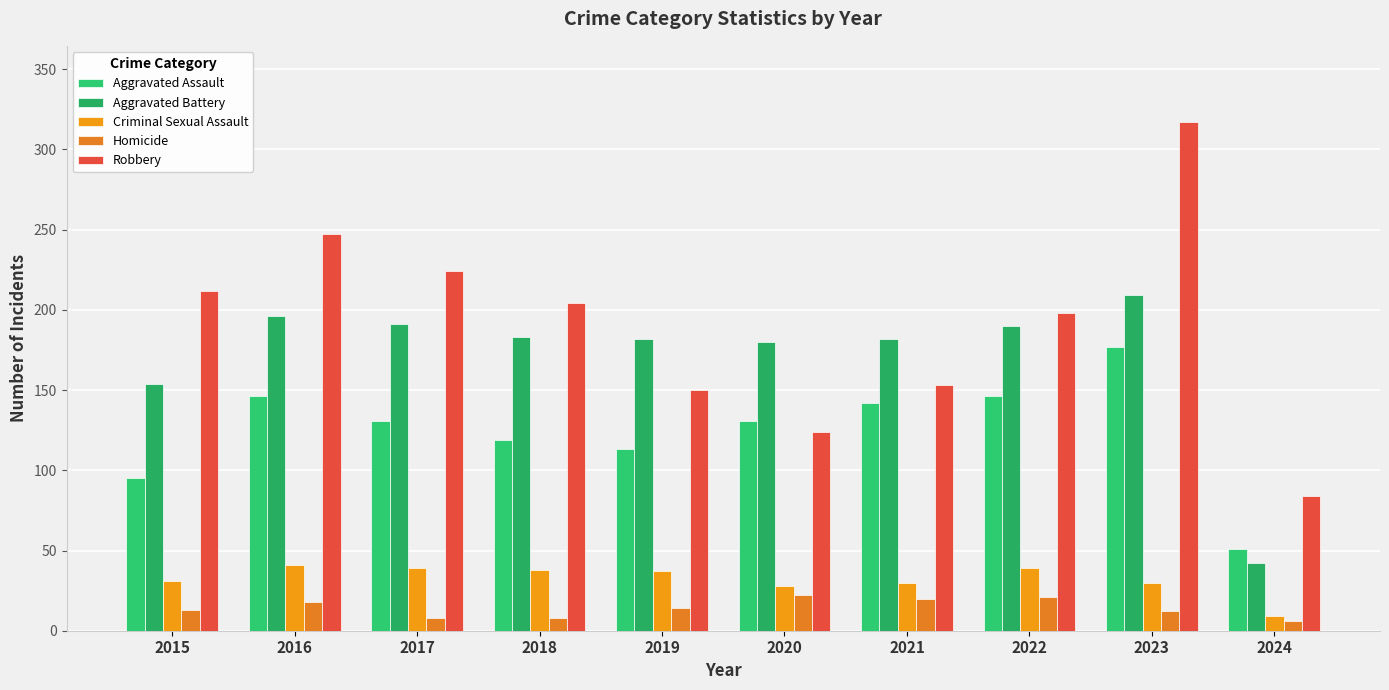

What is the average value of the Aggravated Battery series?

171